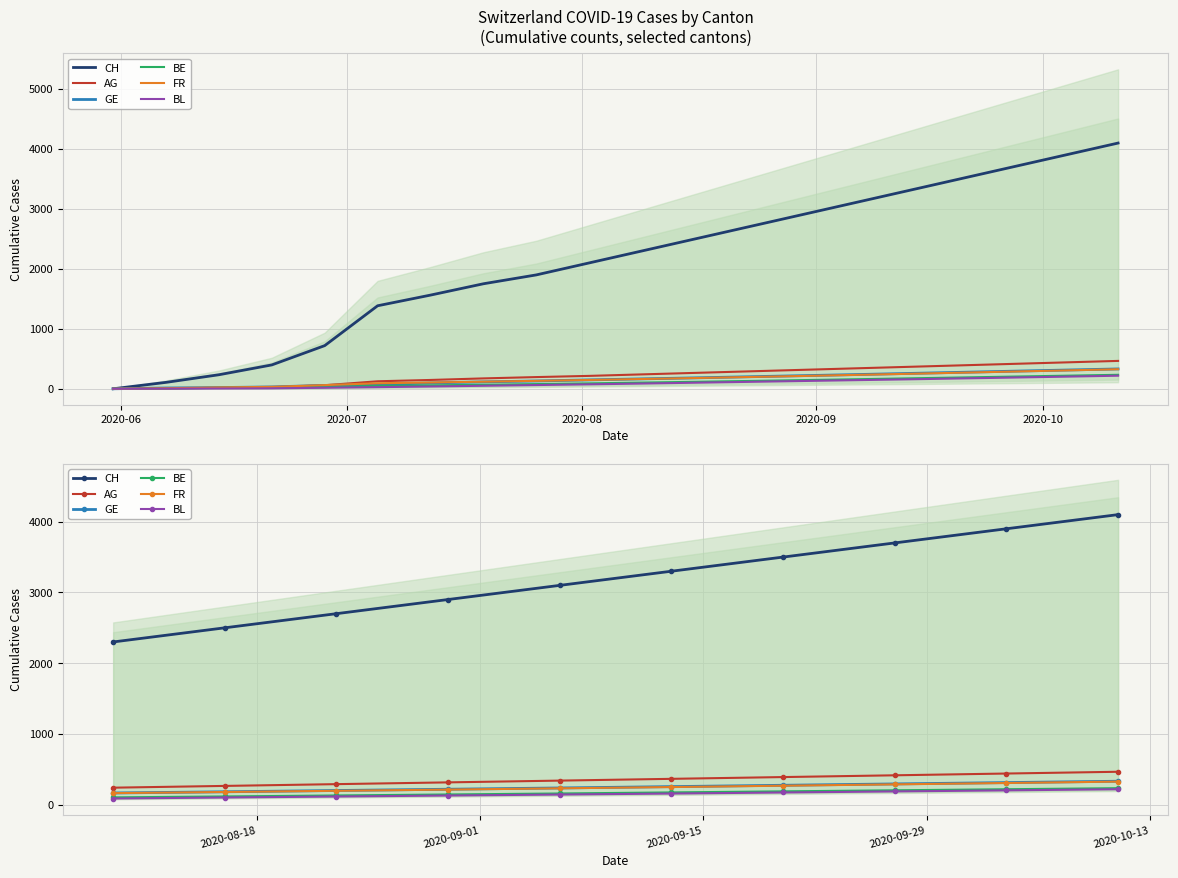

How many lines are shown in the chart?

6